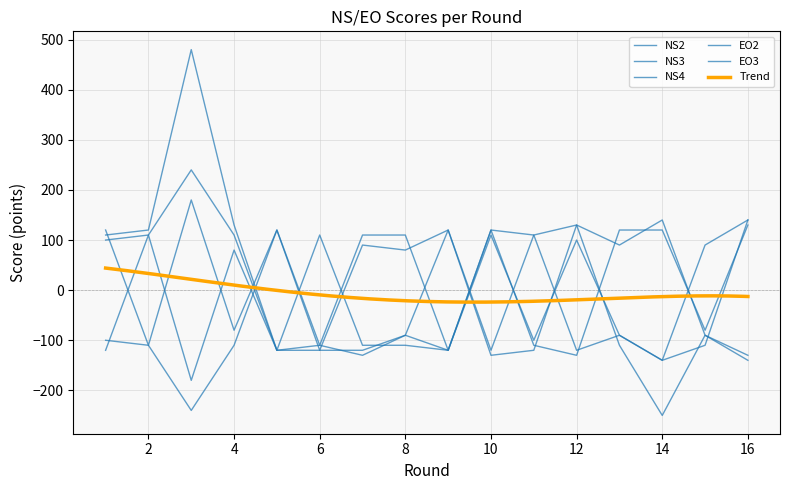

Reading left to right, transcribe all the data shown in this chart.

NS2: 1=100	2=110	3=240	4=110	5=-120	6=-120	7=-120	8=-90	9=-120	10=110	11=-100	12=100	13=-90	14=-140	15=-110	16=140
NS3: 1=110	2=120	3=480	4=130	5=-120	6=110	7=-110	8=-110	9=-120	10=120	11=110	12=-120	13=-90	14=-140	15=90	16=140
NS4: 1=-120	2=110	3=-180	4=80	5=-120	6=-110	7=-130	8=-90	9=120	10=-120	11=110	12=130	13=-110	14=-250	15=-90	16=-130
EO2: 1=120	2=-110	3=180	4=-80	5=120	6=-120	7=90	8=80	9=120	10=-130	11=-120	12=130	13=90	14=140	15=-90	16=-140
EO3: 1=-100	2=-110	3=-240	4=-110	5=120	6=-110	7=110	8=110	9=-120	10=120	11=-110	12=-130	13=120	14=120	15=-80	16=130